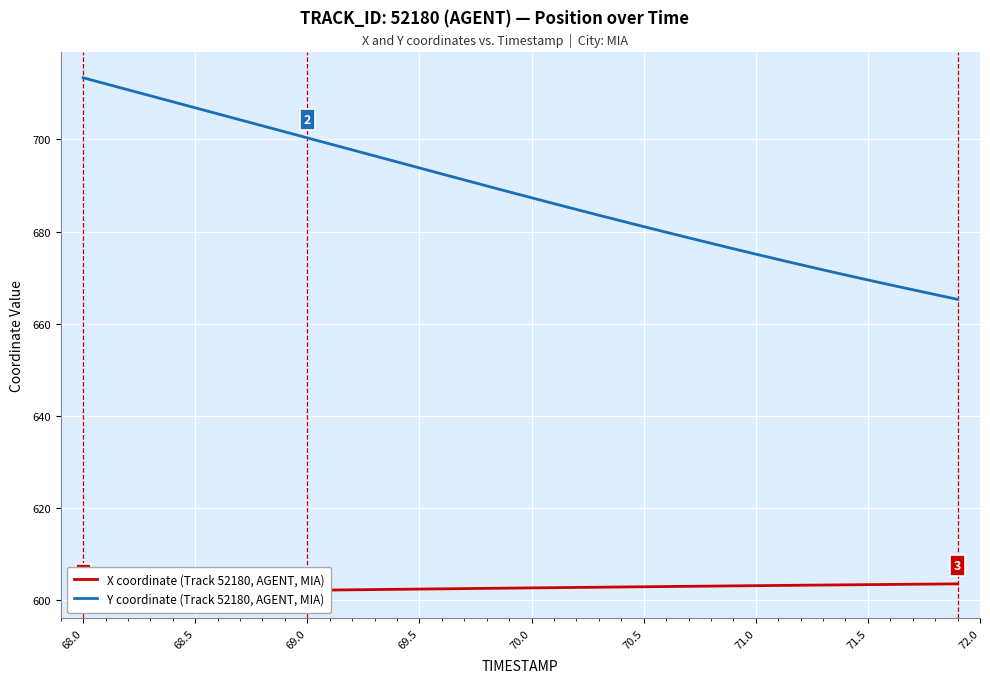

Which series has the largest range (max minus min)?

Y coordinate (Track 52180, AGENT, MIA)